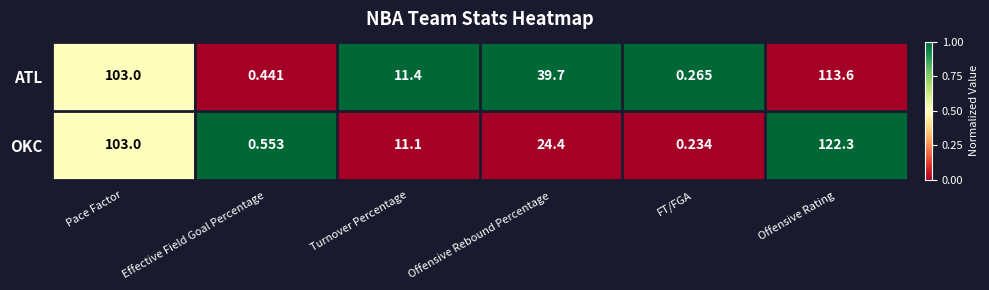

Rank the categories by OKC value from lowest to highest.

FT/FGA, Effective Field Goal Percentage, Turnover Percentage, Offensive Rebound Percentage, Pace Factor, Offensive Rating